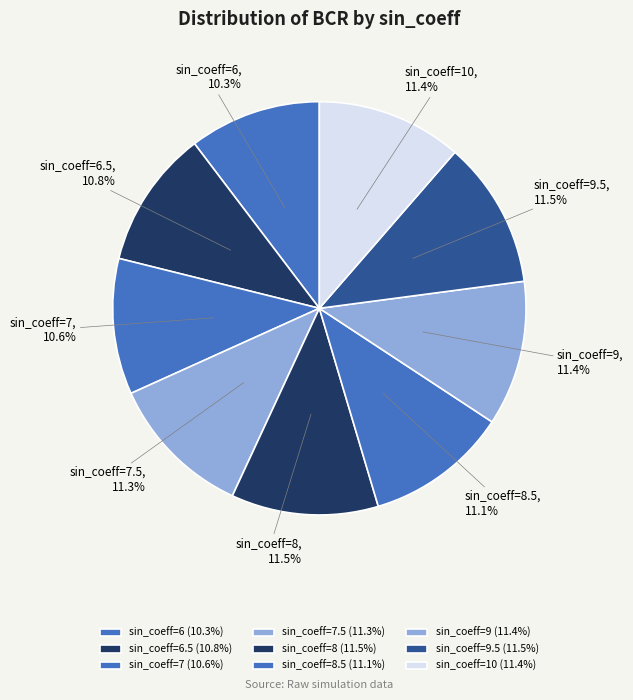

True or false: sin_coeff=8 accounts for 1% of the total.

False